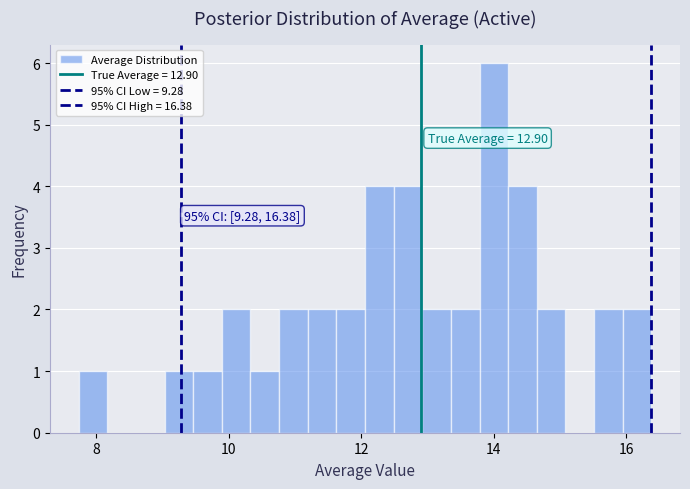

Read against the x-axis, roughly where is the centre of the tallest bar?

14.0